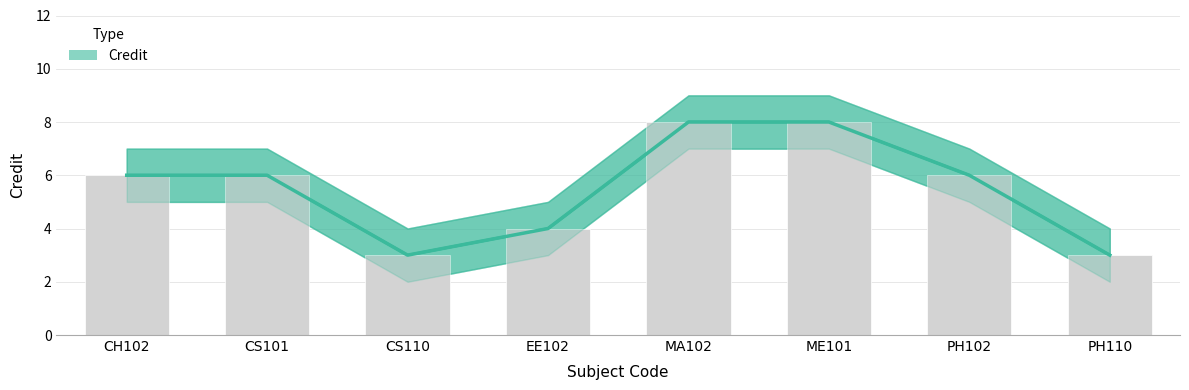

What is the ratio of the value at PH102 to the value at PH110?

2.0